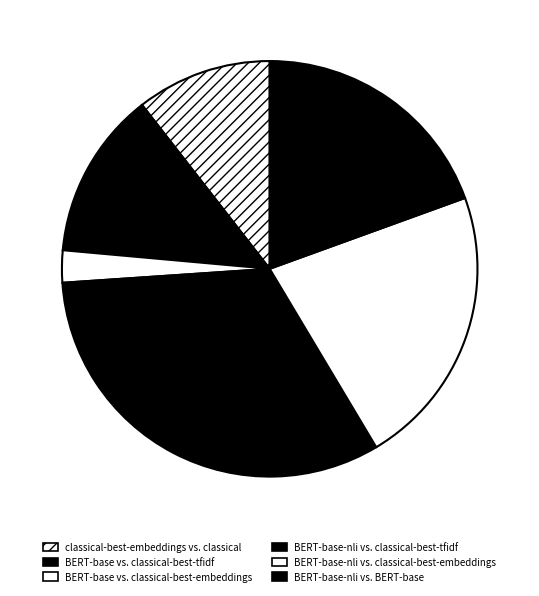

True or false: BERT-base vs. classical-best-tfidf accounts for 13% of the total.

True